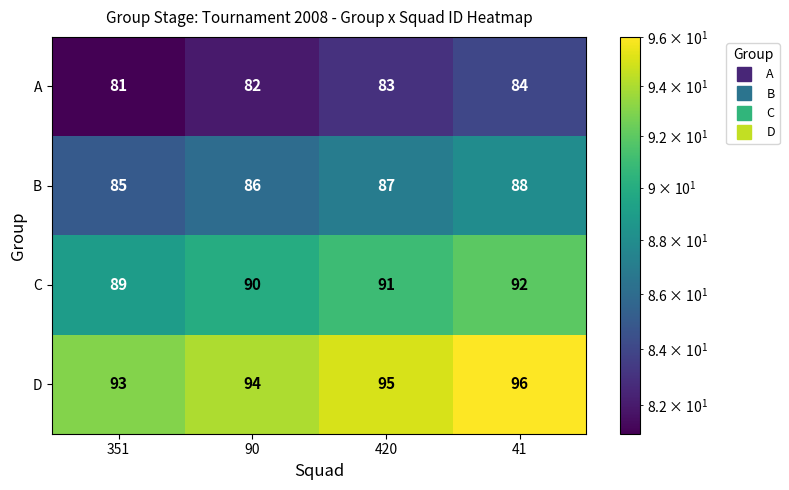

Rank the series at 90 from highest to lowest value.

D, C, B, A